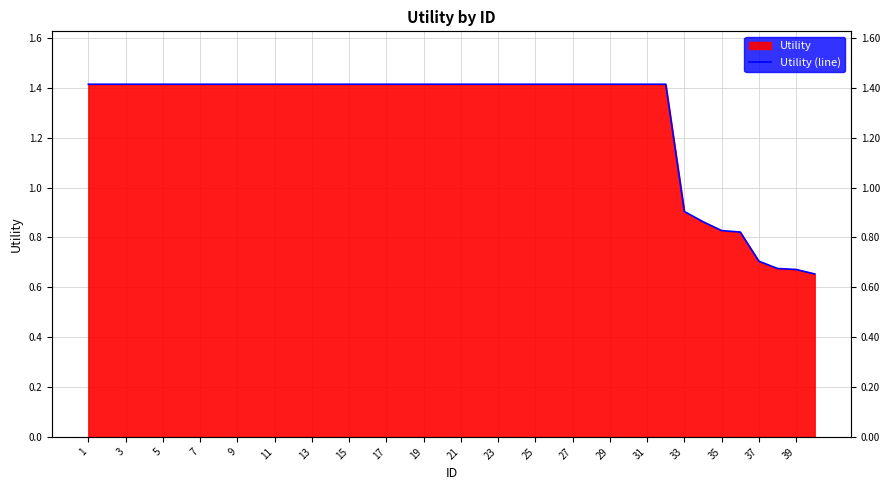

What is the sum of the values at 33 and 39?

1.5